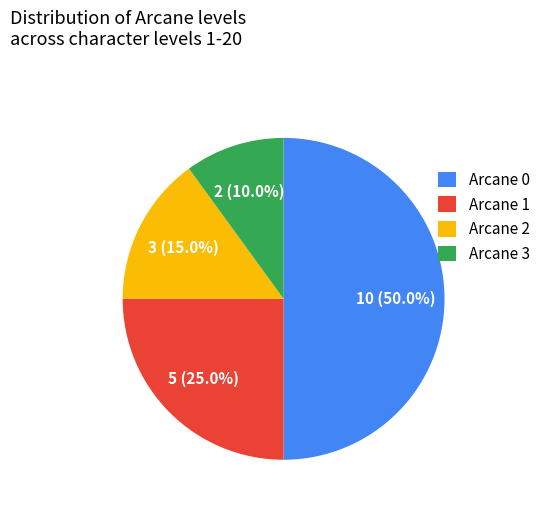

What percentage is the Arcane 1 slice, to the nearest percent?

25%